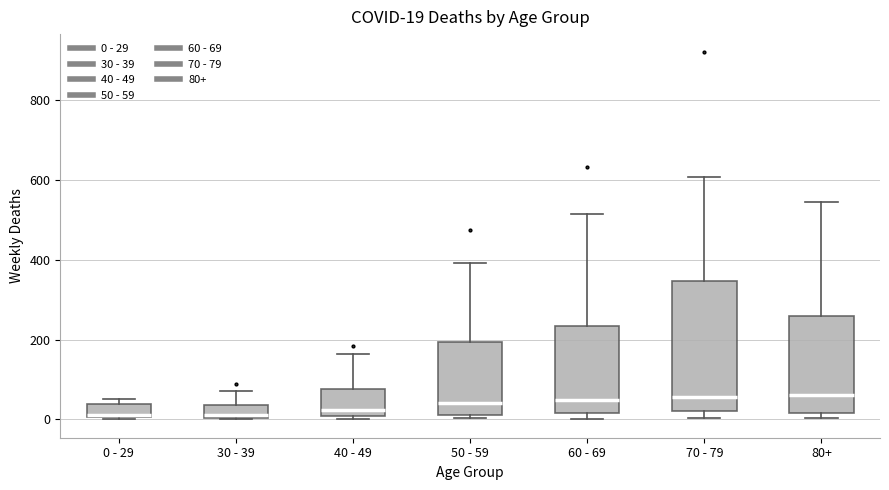

Comparing the boxes themselves (not the whiskers), which one is the tallest?

70 - 79